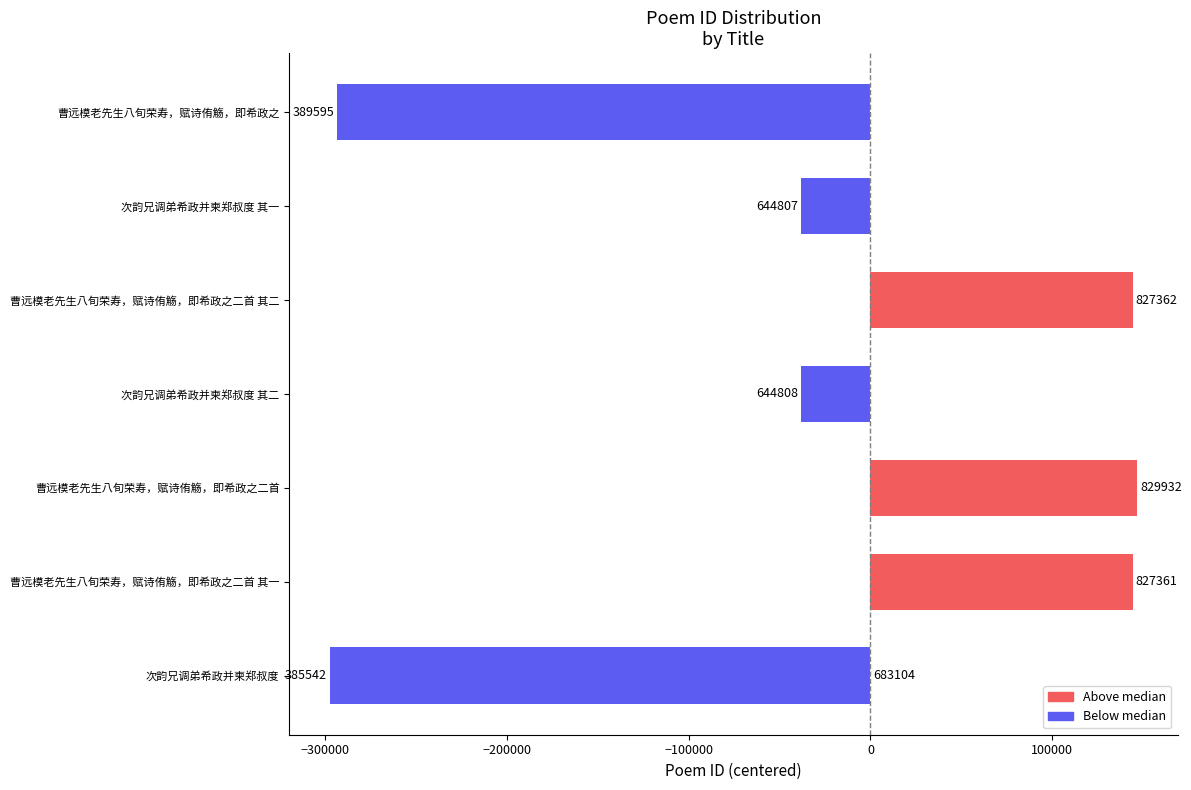

The value at 曹远模老先生八旬荣寿，赋诗侑觞，即希政之二首 is 47108. True or false?

False